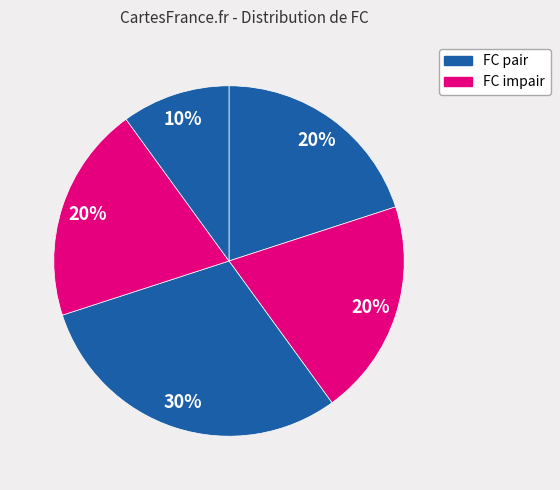

How many segments does this pie chart have?

5